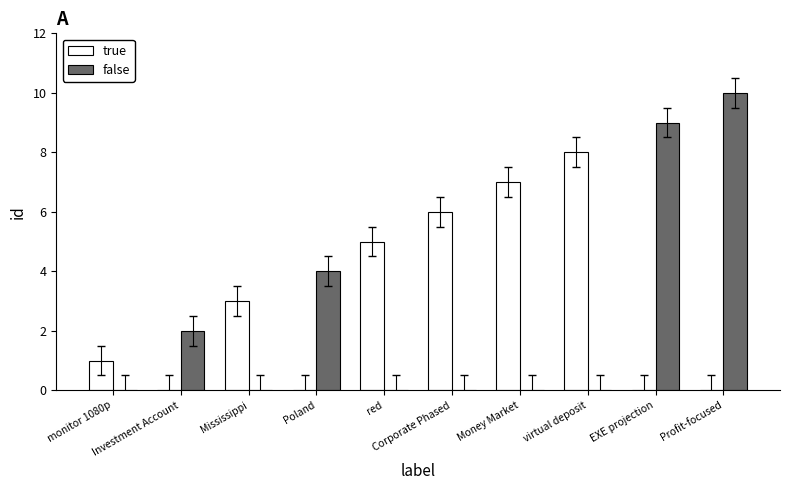

What is the maximum value for true?

8